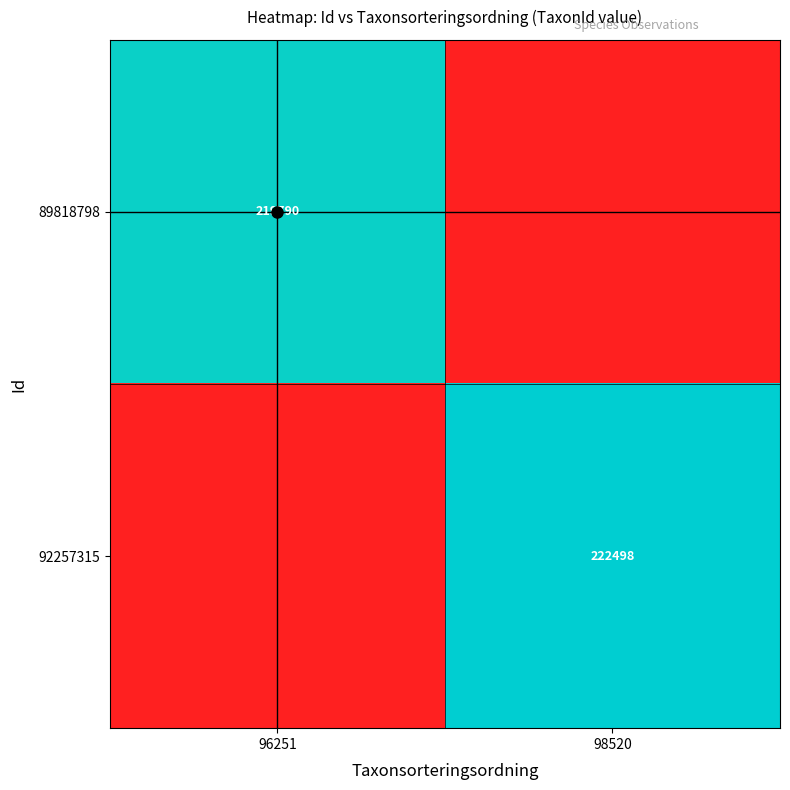

Which series has the largest range (max minus min)?

92257315